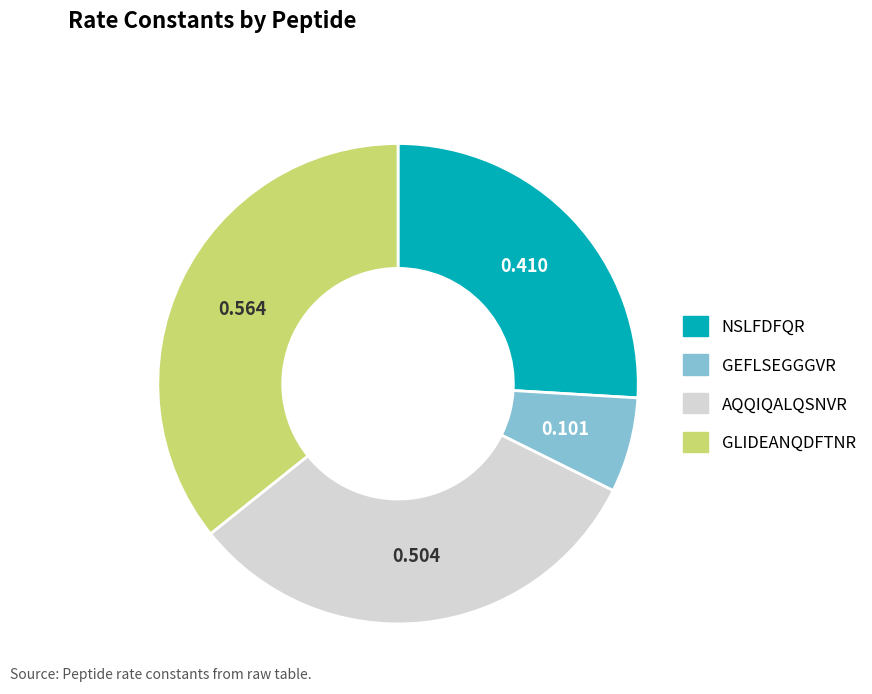

Rank the categories by value from lowest to highest.

GEFLSEGGGVR, NSLFDFQR, AQQIQALQSNVR, GLIDEANQDFTNR